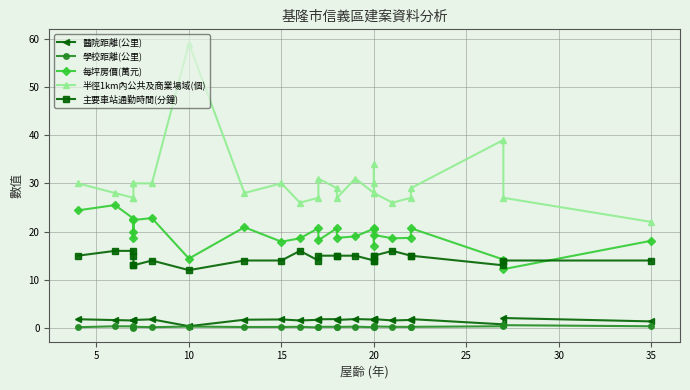

Reading left to right, extract all data points from this chart.

醫院距離(公里): 1.8	1.6	1.6	1.6	1.7	1.7	1.8	0.4	1.7	1.8	1.6	1.7	1.8	1.8	1.7	1.9	1.8	1.9	1.9	1.9	1.6	1.7	1.8	0.8	2.1	1.4
學校距離(公里): 0.2	0.4	0.3	0.1	0.3	0.3	0.2	0.3	0.2	0.2	0.2	0.1	0.2	0.2	0.2	0.3	0.2	0.3	0.4	0.3	0.2	0.2	0.2	0.4	0.6	0.4
每坪房價(萬元): 24.4	25.5	22.7	18.6	20.0	22.4	22.8	14.4	20.9	17.9	18.6	20.7	18.2	20.7	18.7	19.0	20.6	17.1	20.8	19.3	18.6	18.7	20.7	14.2	12.2	18.1
半徑1km內公共及商業場域(個): 30.0	28.0	27.0	27.0	30.0	30.0	30.0	59.0	28.0	30.0	26.0	27.0	31.0	29.0	27.0	31.0	28.0	30.0	34.0	28.0	26.0	27.0	29.0	39.0	27.0	22.0
主要車站通勤時間(分鐘): 15.0	16.0	16.0	15.0	13.0	13.0	14.0	12.0	14.0	14.0	16.0	14.0	15.0	15.0	15.0	15.0	14.0	15.0	14.0	15.0	16.0	15.0	15.0	13.0	14.0	14.0